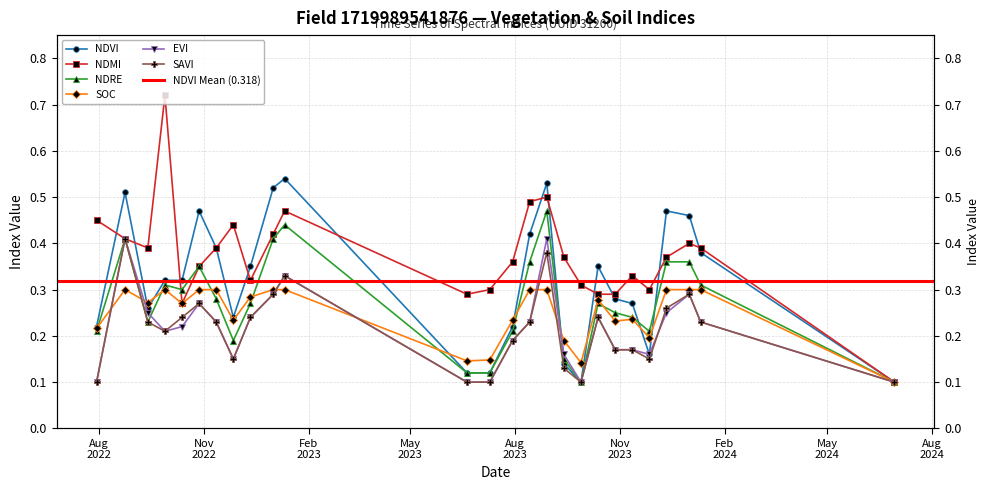

How many lines are shown in the chart?

6